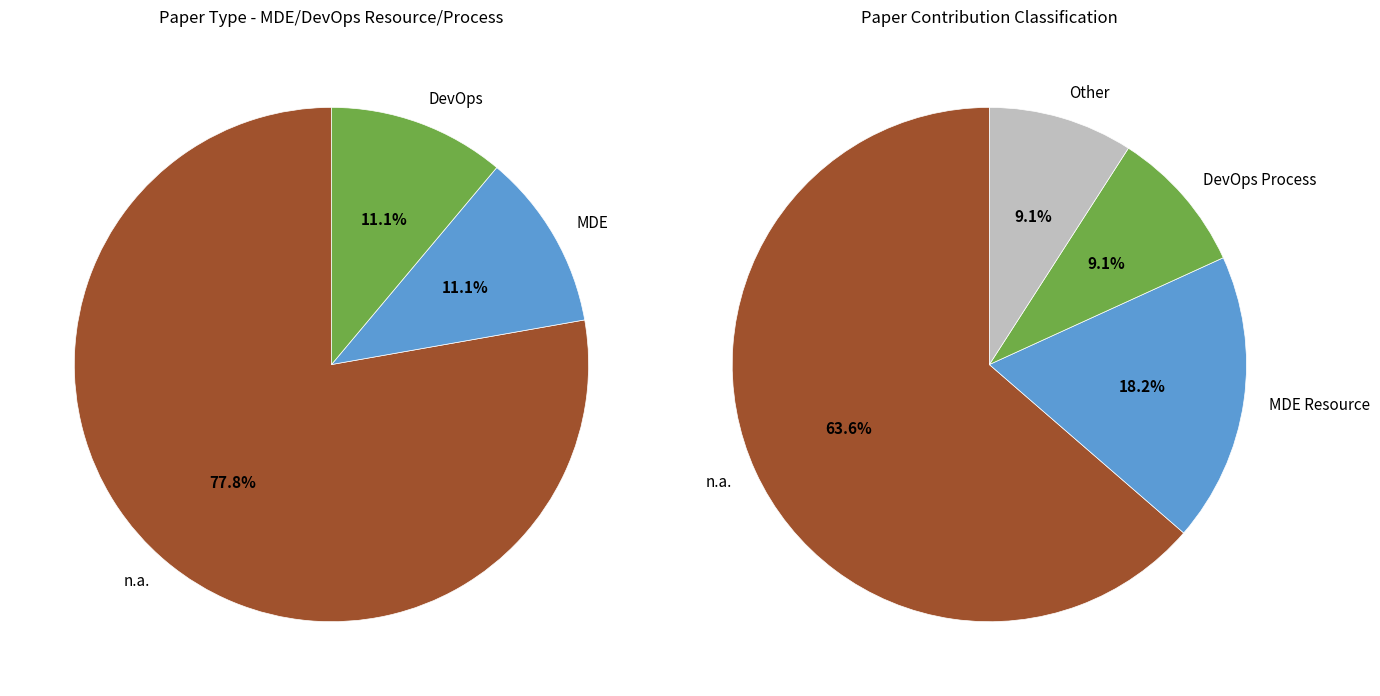

Which category accounts for the majority?

n.a.